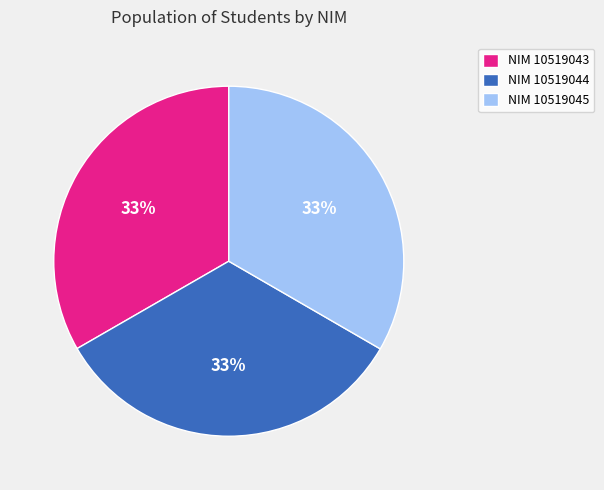

What is the ratio of the value at NIM 10519044 to the value at NIM 10519045?

1.0